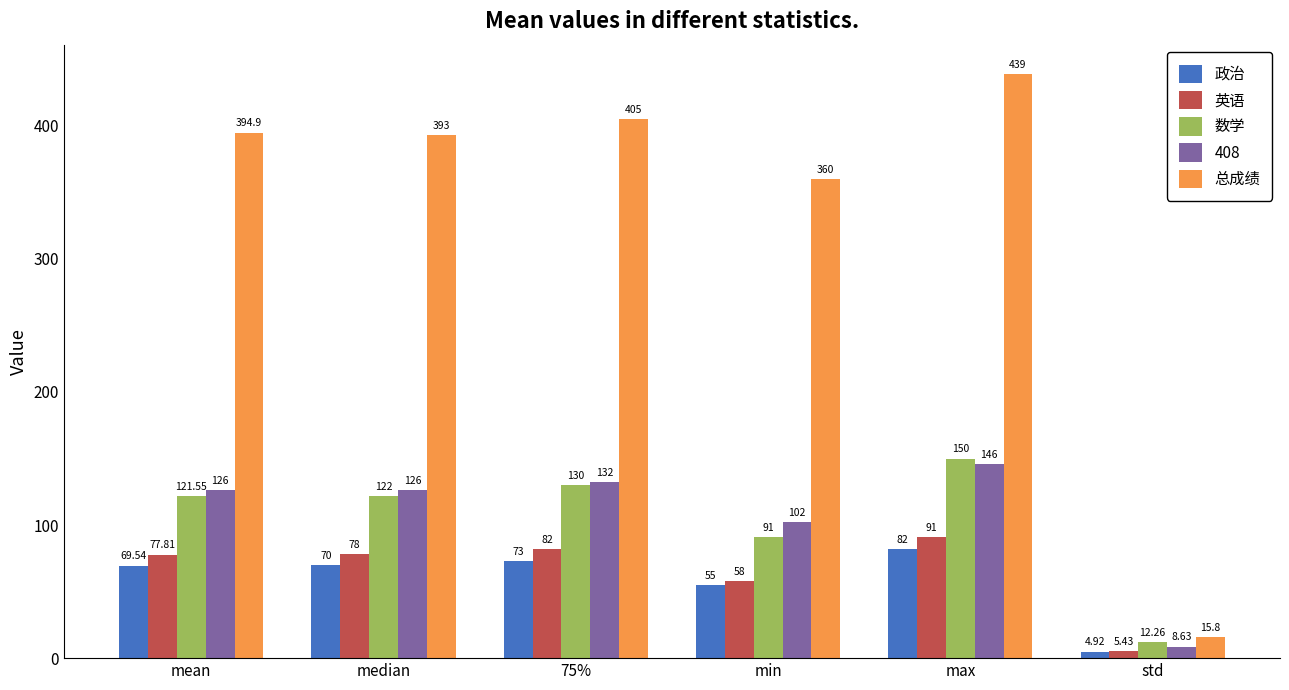

What is the value of the 英语 bar at the 1st from the left?

77.8